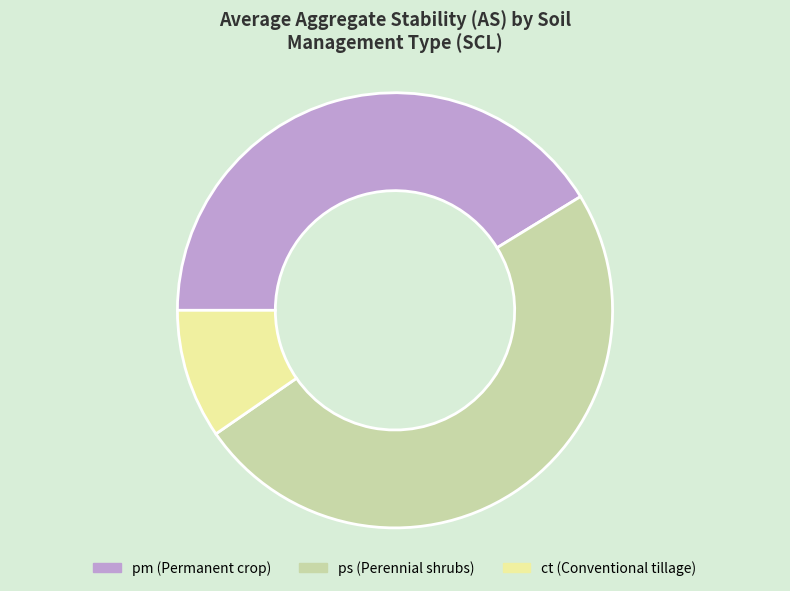

True or false: pm (Permanent crop) accounts for 50% of the total.

False